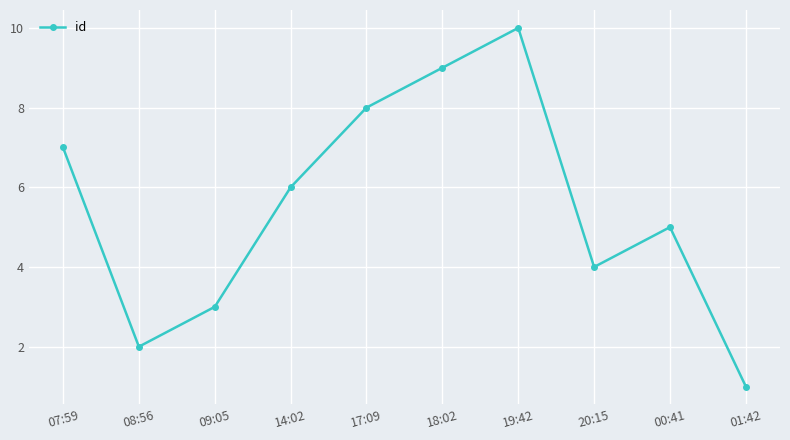

Count the values in the range 3 to 8.

6